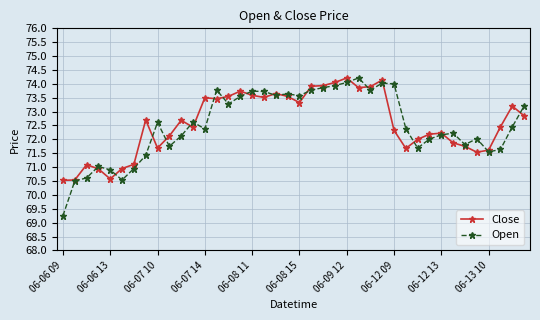

What are all the series names shown in the legend?

Close, Open